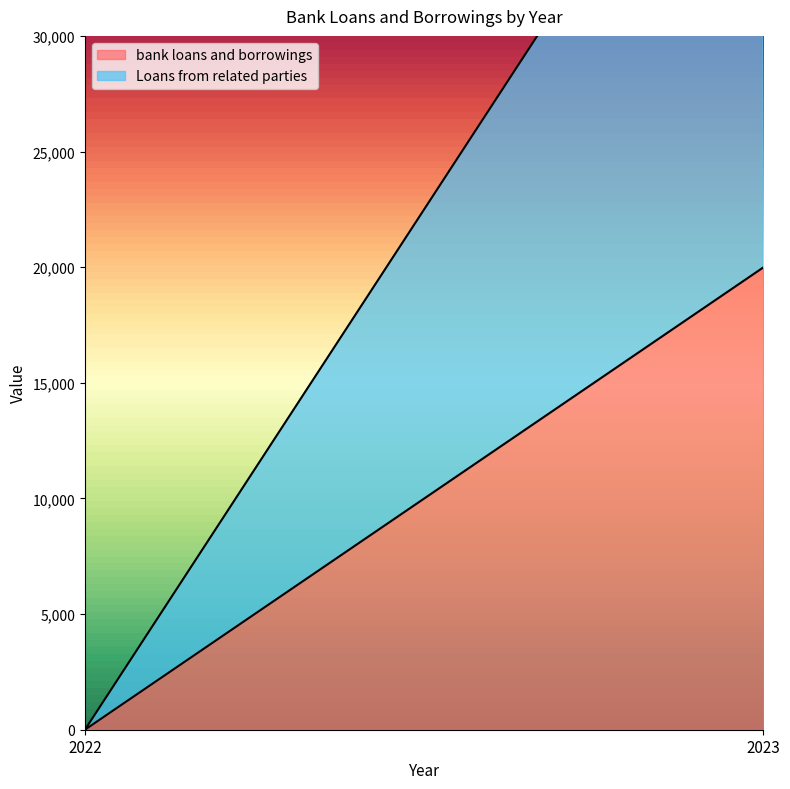

How many categories are shown in the chart?

2